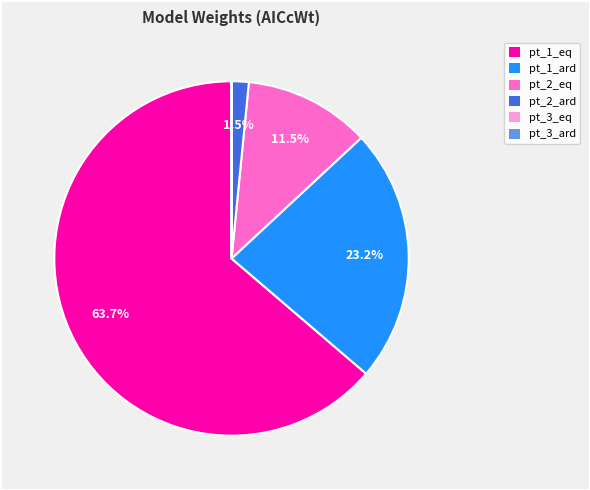

What percentage do pt_2_ard and pt_2_eq together represent?

13.0%